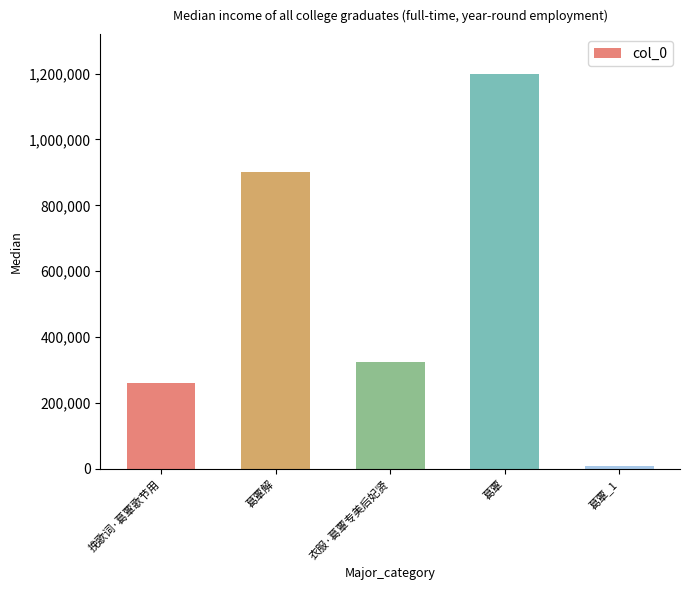

How many series are shown in this chart?

1